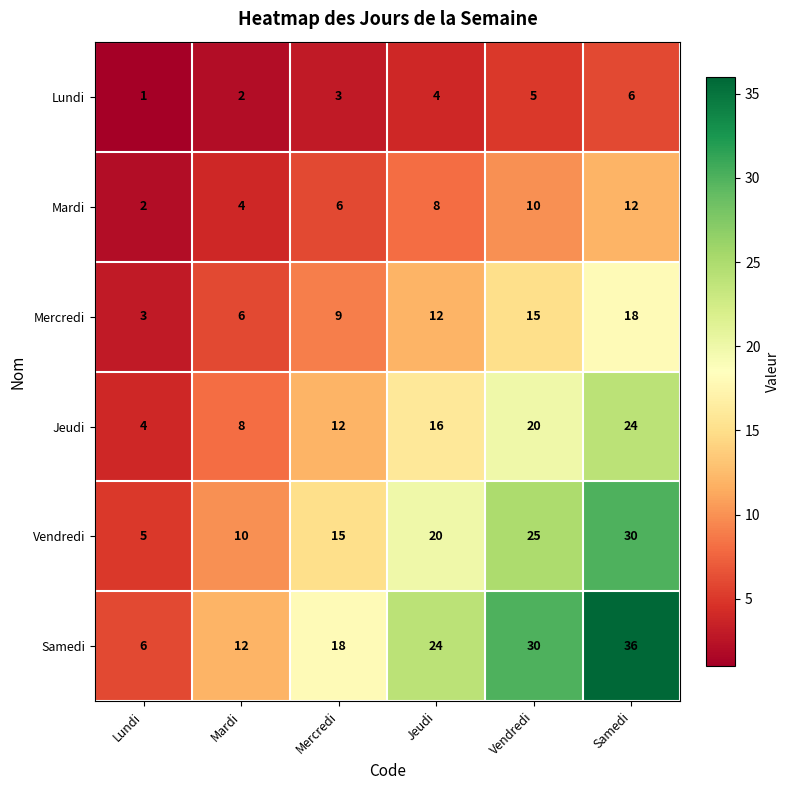

Read the Lundi value at Jeudi.

4